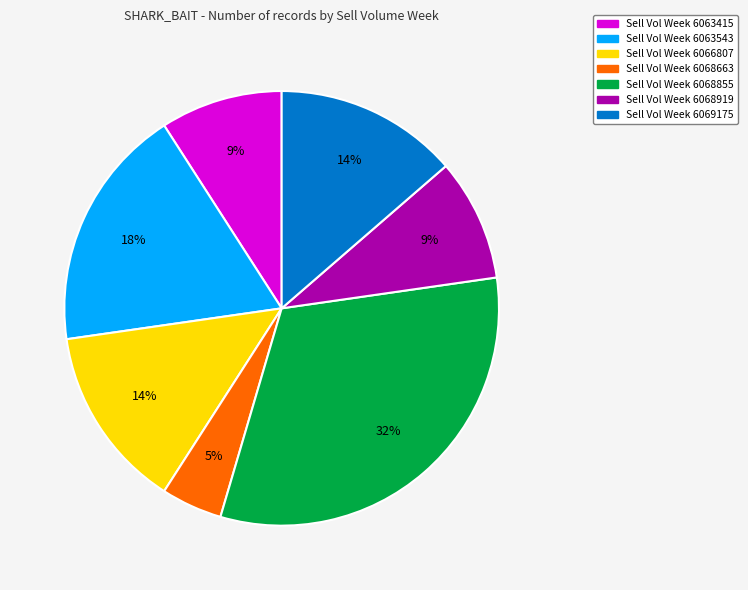

To the nearest percent, what is the difference between the largest and smallest slice percentages?

27%